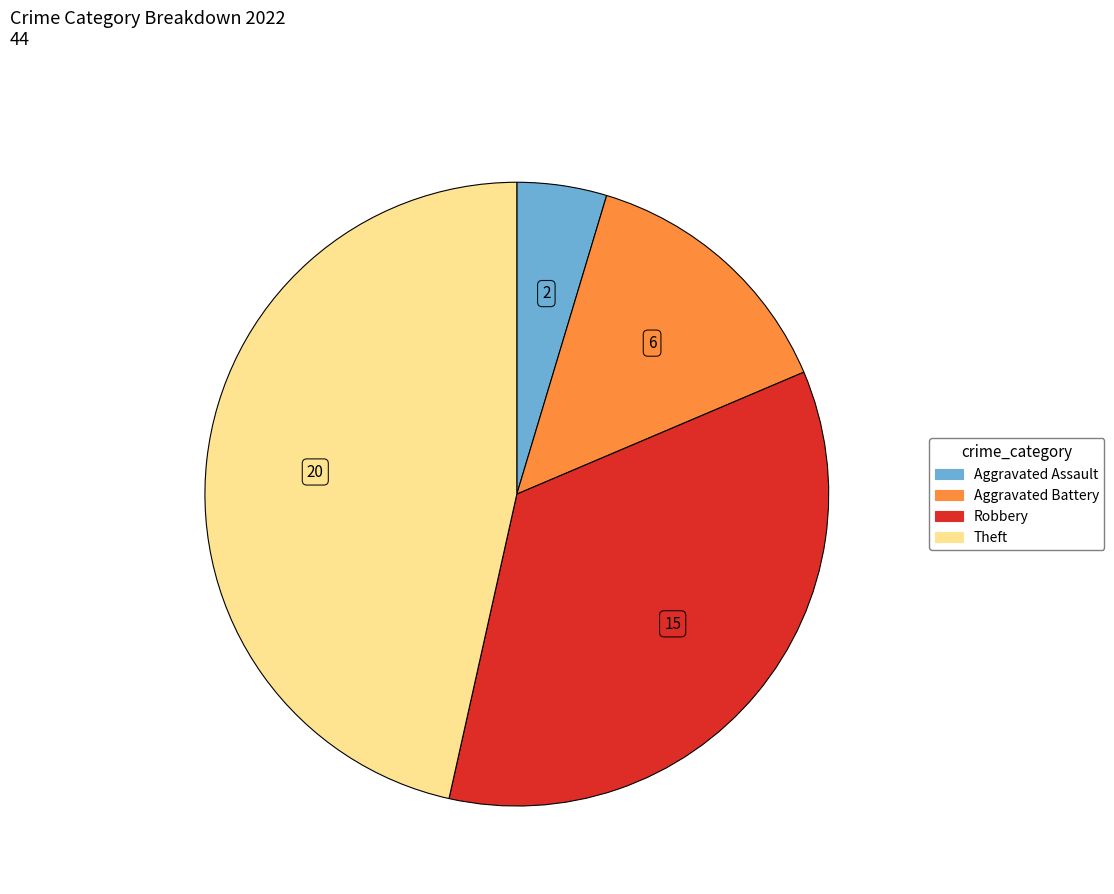

Does any single category account for the majority?

No